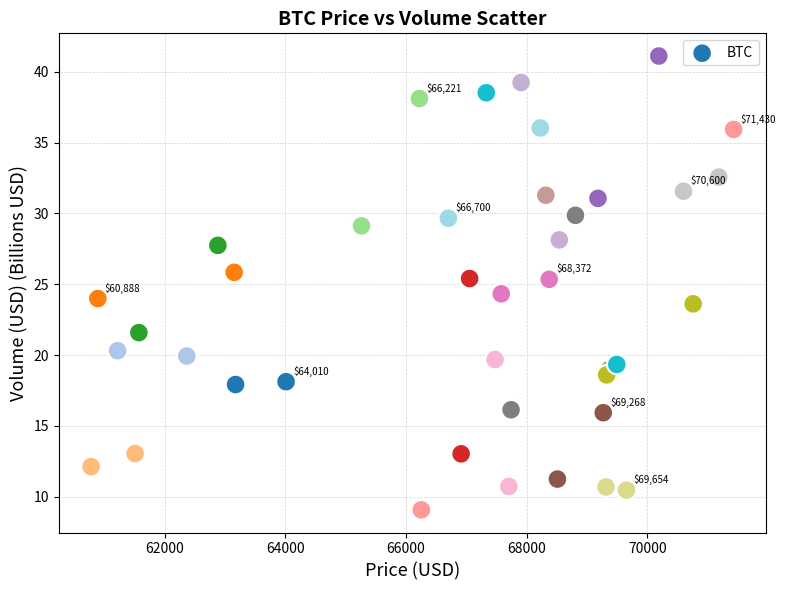

What is the range of Y values (max minus min)?

32.0